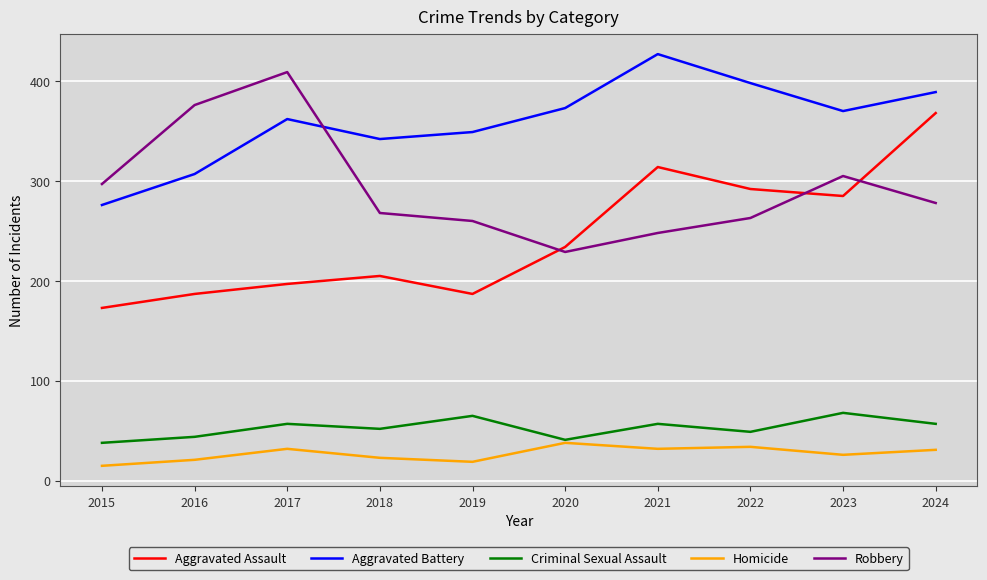

What value does the Homicide series have at 2015, to the nearest 10?

20